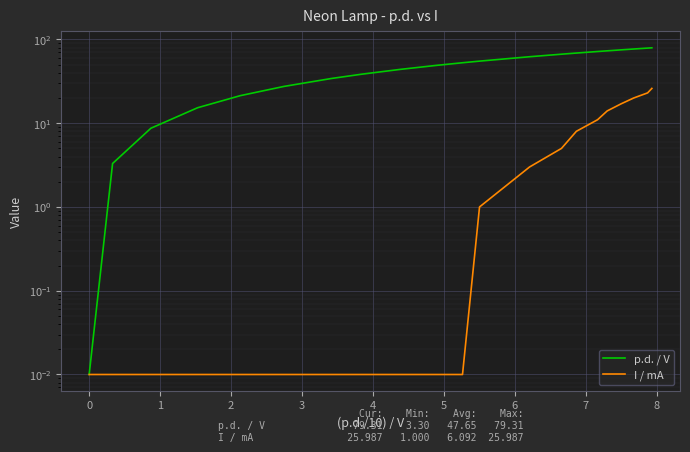

What is the difference between the second highest and minimum values in the I / mA series?

23.0